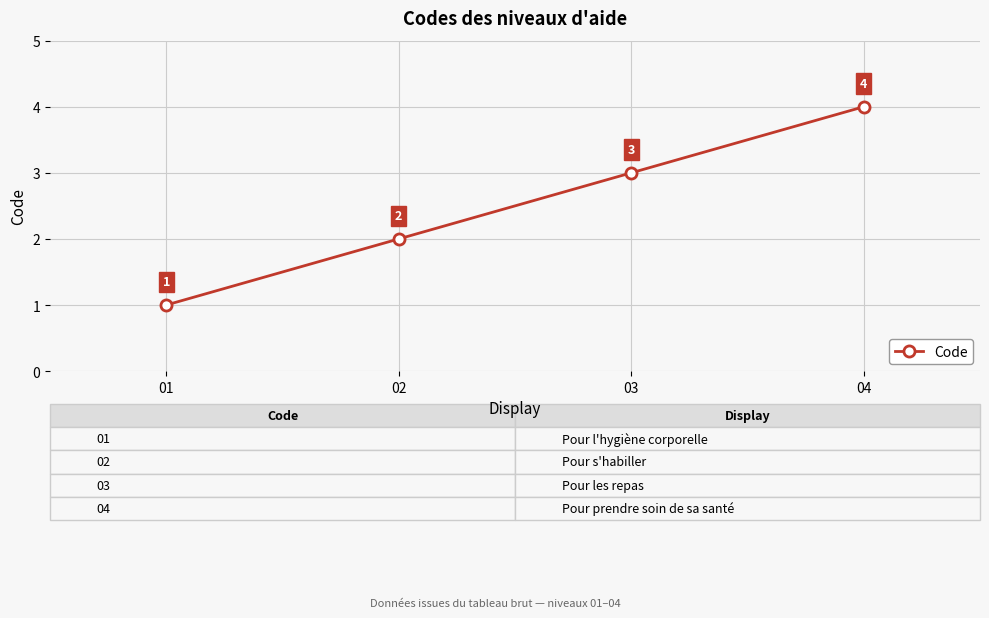

What is the change in value from 01 to 03?

+2